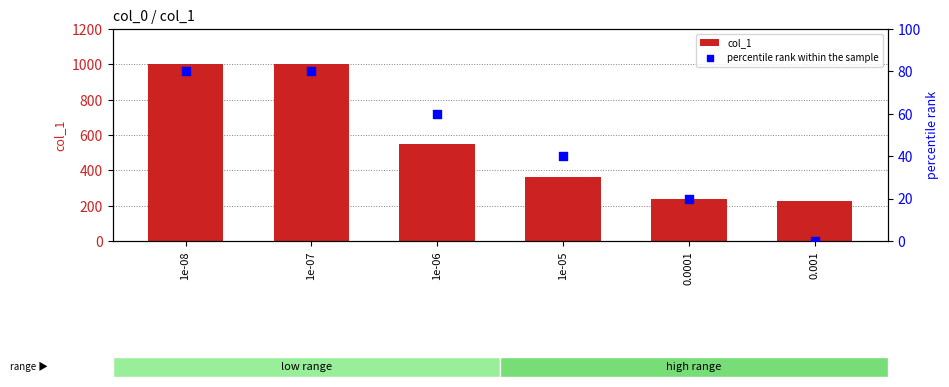

Which series contains the highest Y value?

col_1